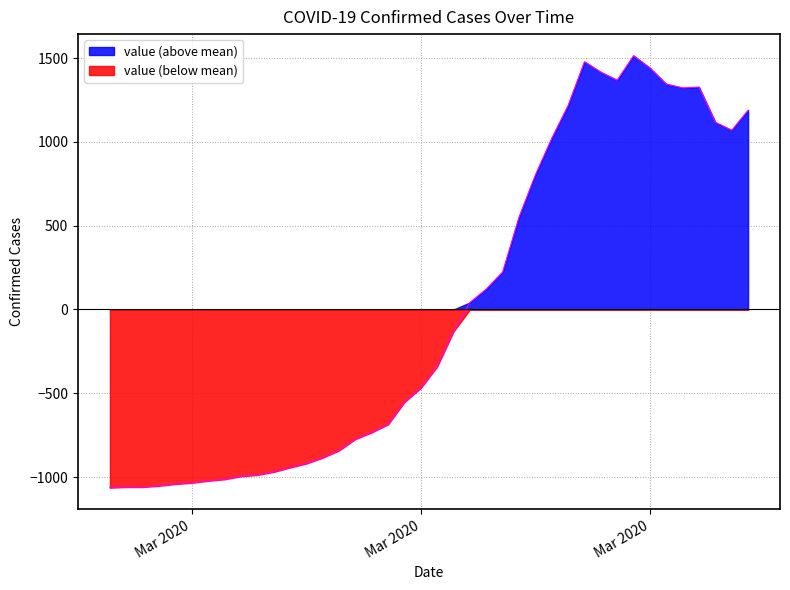

What is the change in value from 2020-03-09 to 2020-03-26?

+2160.0